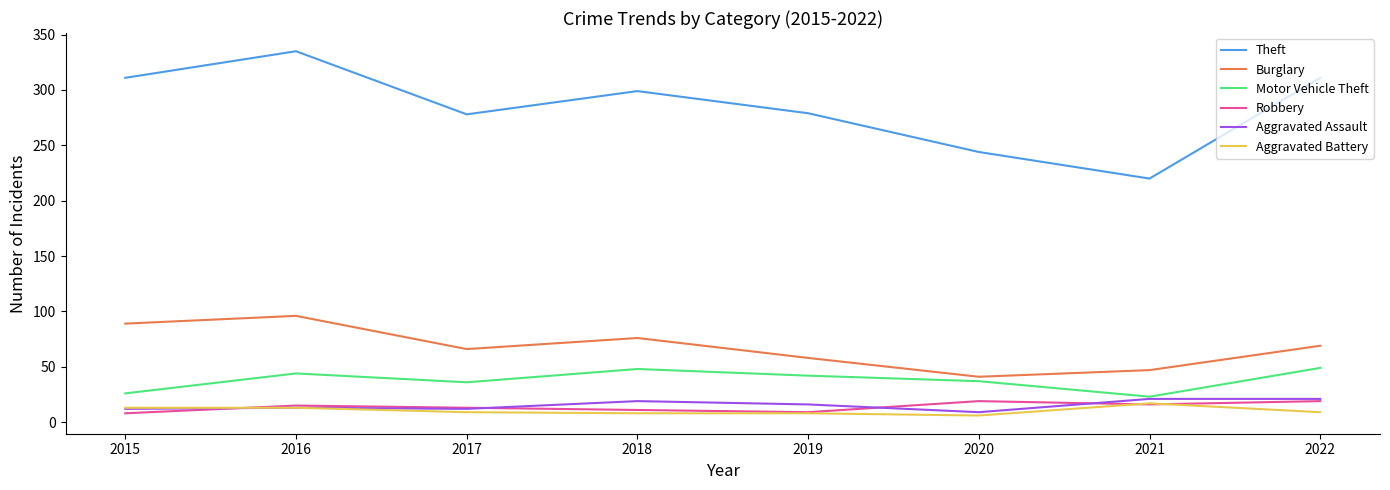

Is the value of Aggravated Assault at 2021 greater than the value of Robbery at 2015?

Yes